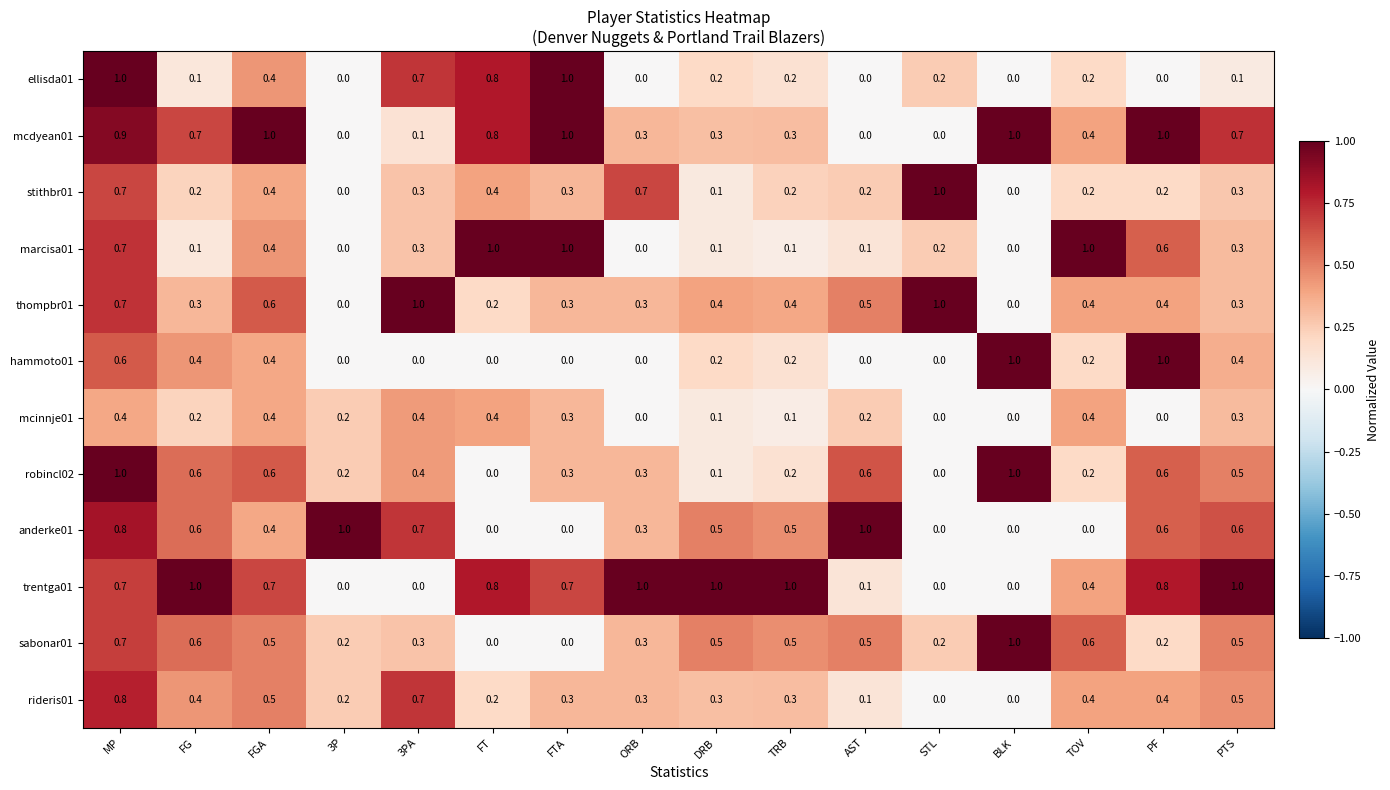

What is the average value of the mcdyean01 series?

0.5